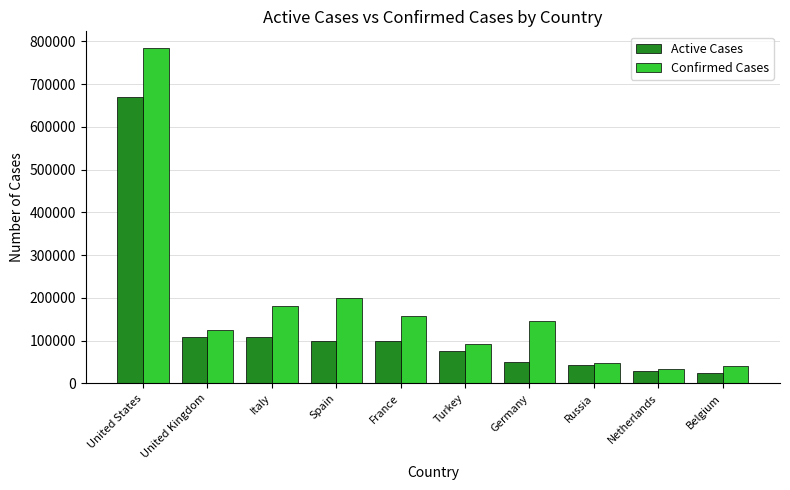

Rank the series at Italy from lowest to highest value.

Active Cases, Confirmed Cases